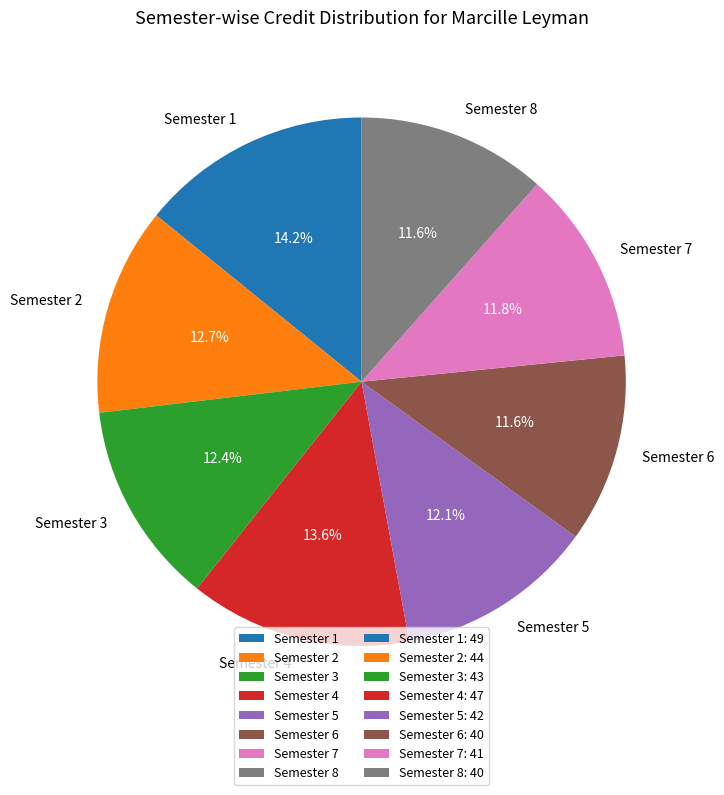

Which category has the biggest portion of the pie?

Semester 1